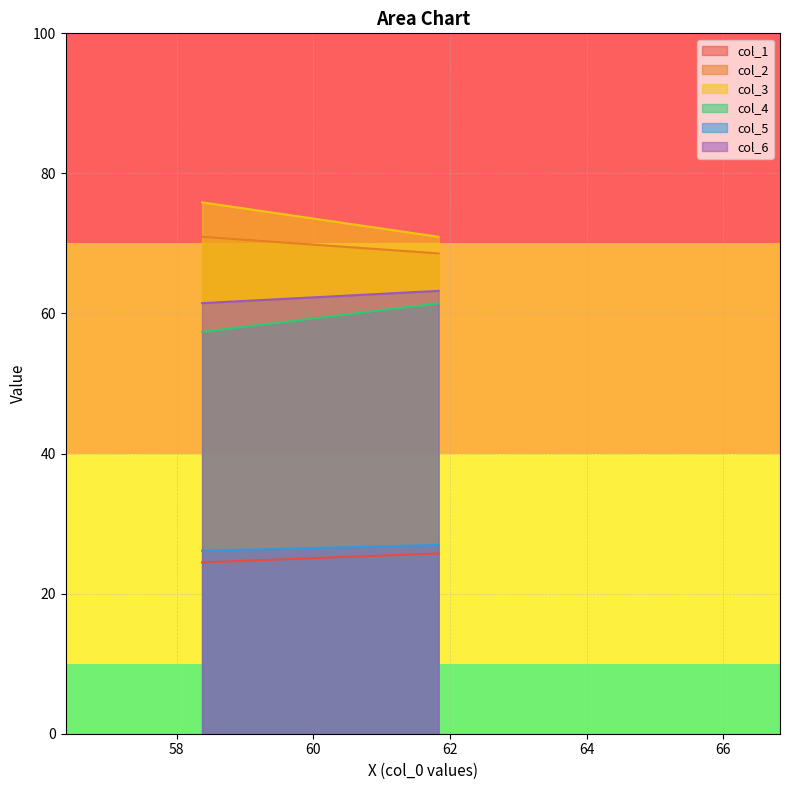

Does the chart display data point markers on the line(s)?

No